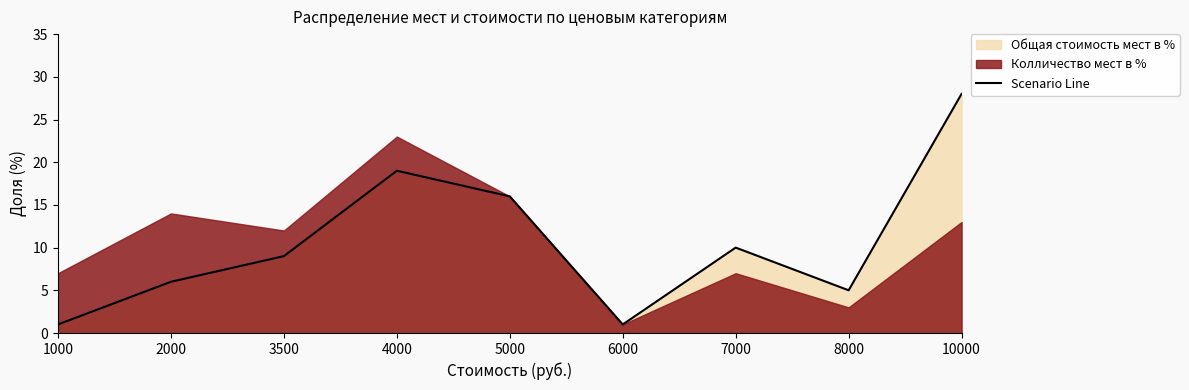

Reading left to right, transcribe all the data shown in this chart.

1	6	9	19	16	1	10	5	28